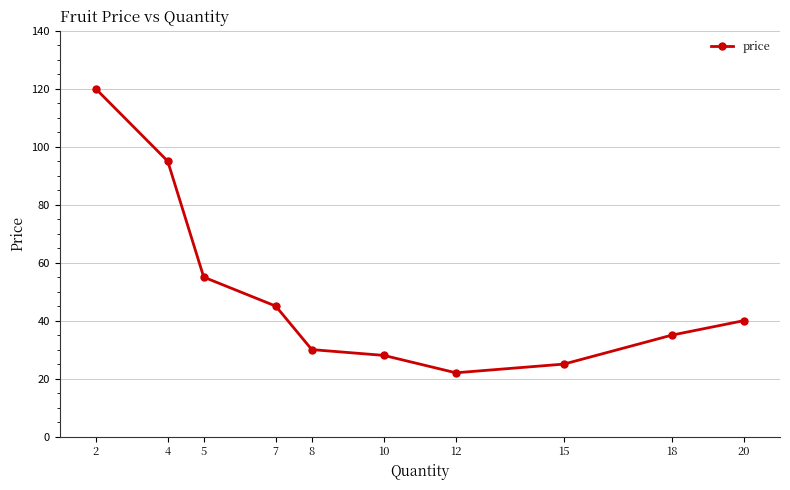

What is the average value?

50